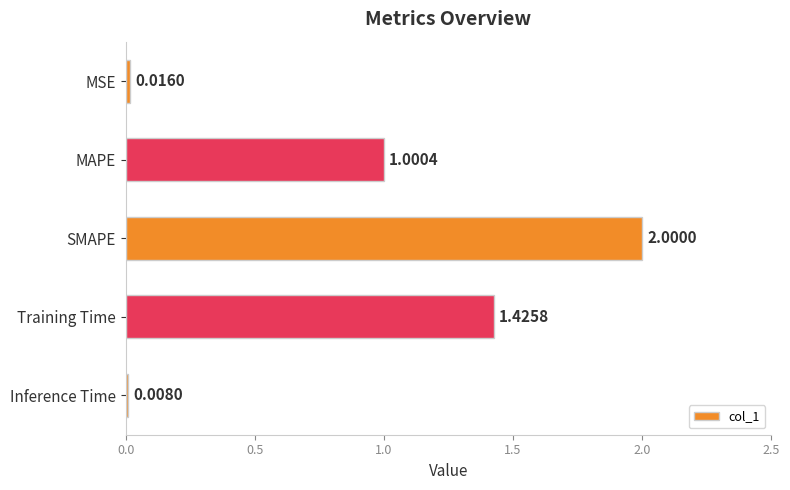

What is the difference between the maximum and minimum values?

2.0